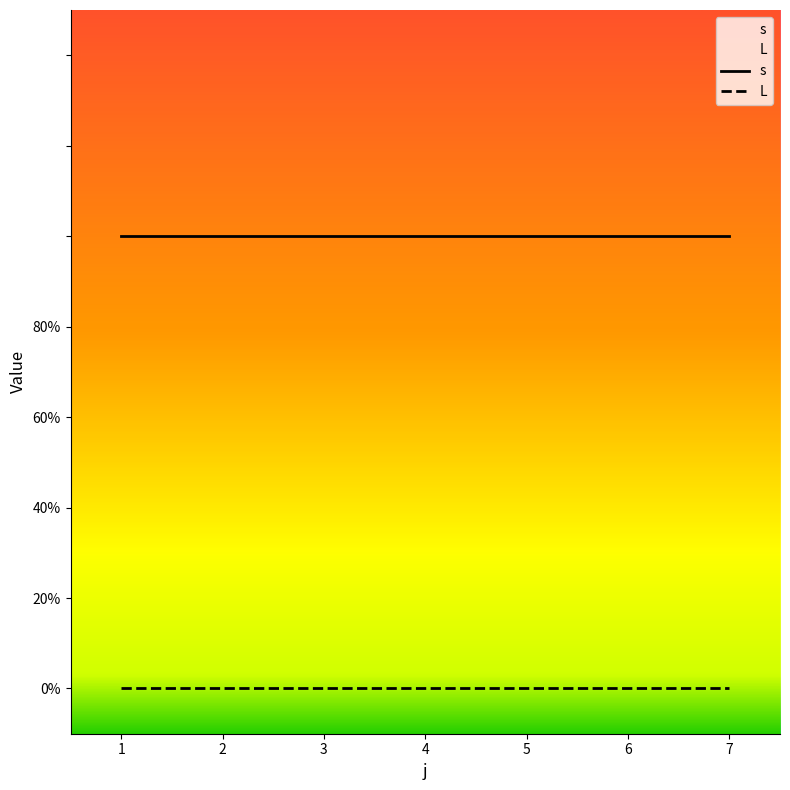

True or false: s and L cross at least once.

False